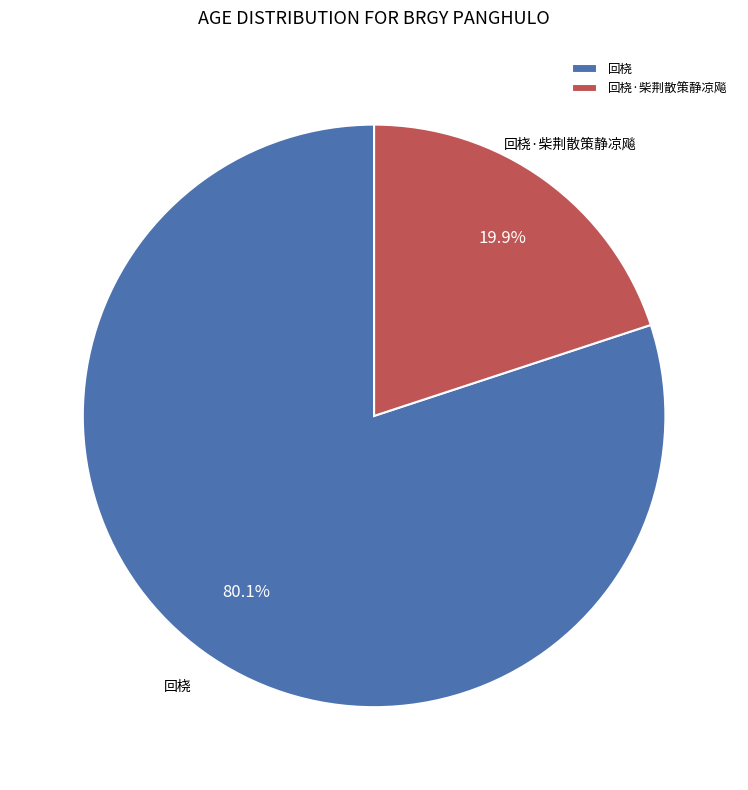

Rank the categories by value from lowest to highest.

回桡·柴荆散策静凉飚, 回桡